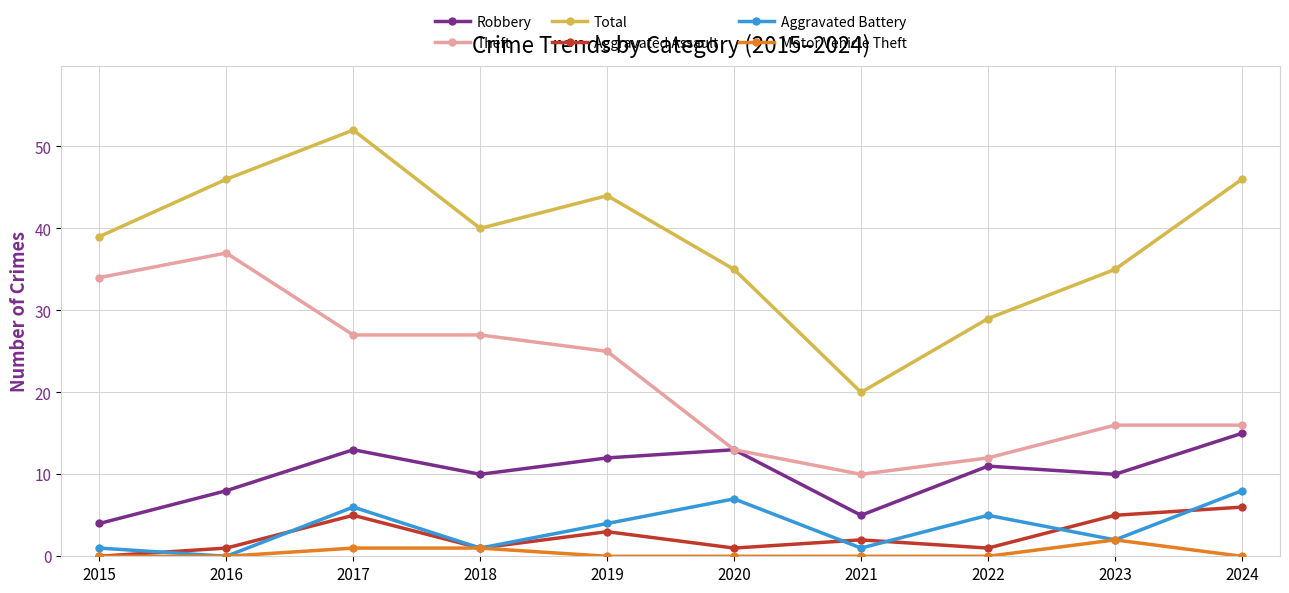

Is the value of Theft at 2019 greater than the value of Total at 2022?

No